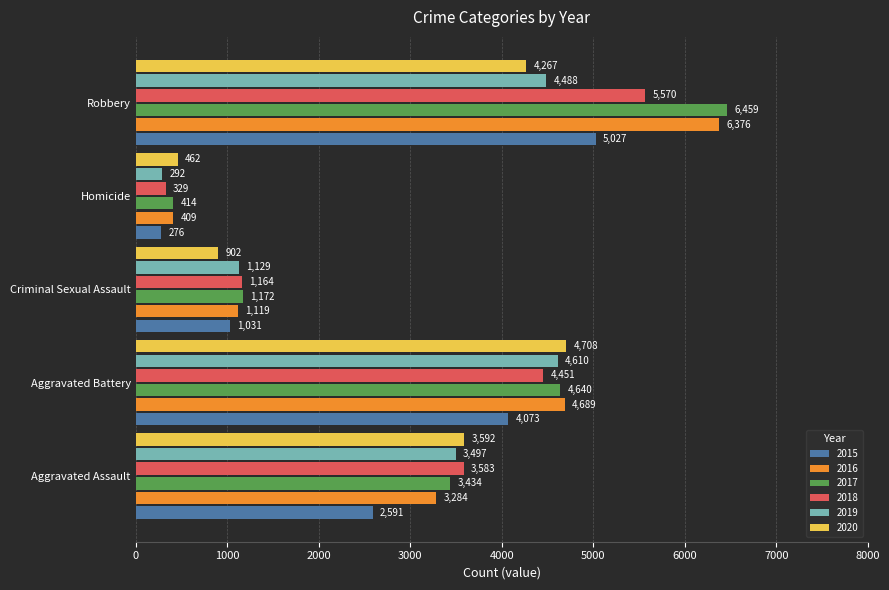

Count the number of data series in this chart.

6